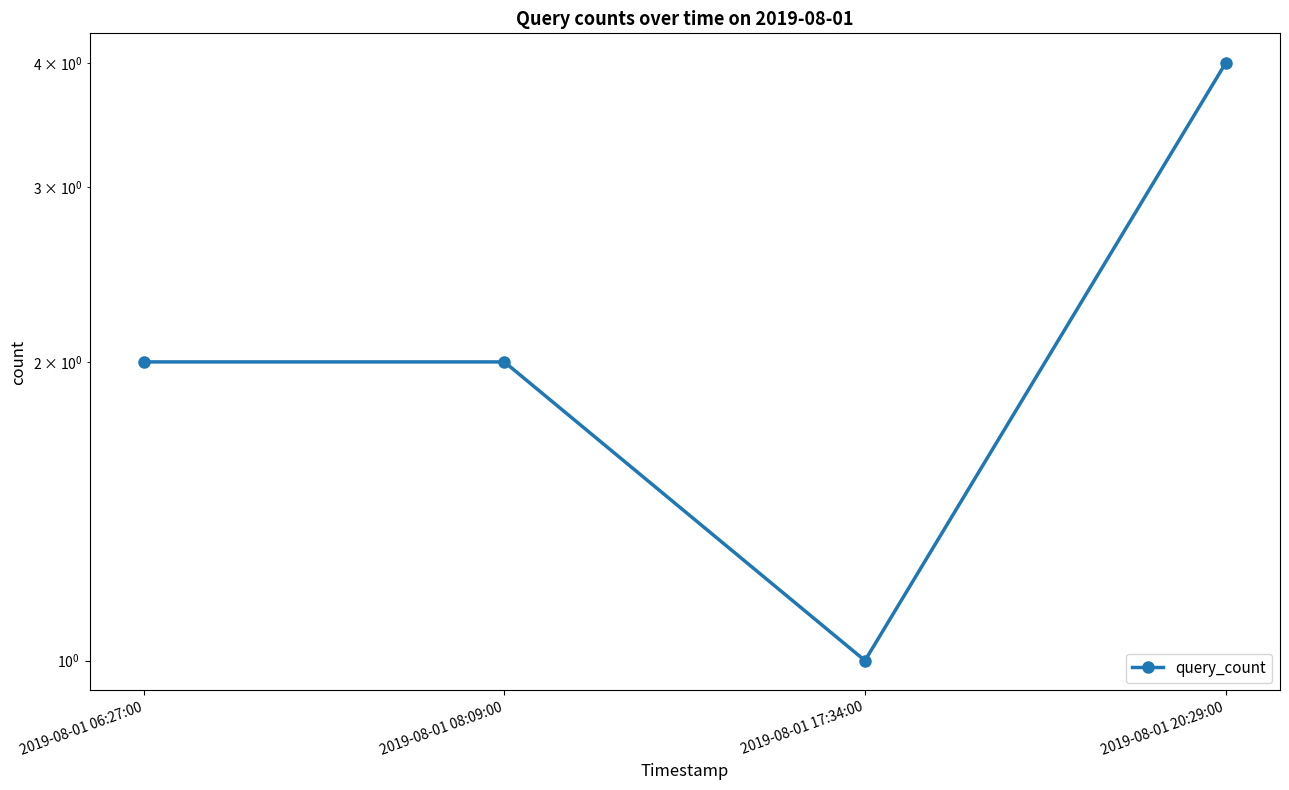

What is the change in value from 2019-08-01 08:09:00 to 2019-08-01 20:29:00?

+2